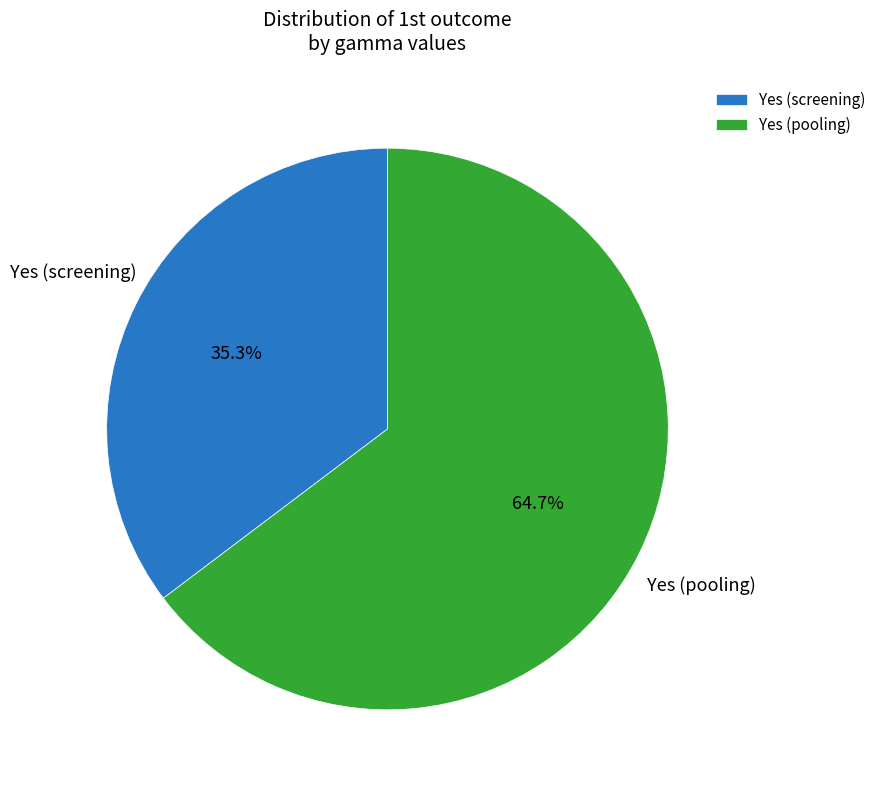

Rank the categories by value from lowest to highest.

Yes (screening), Yes (pooling)